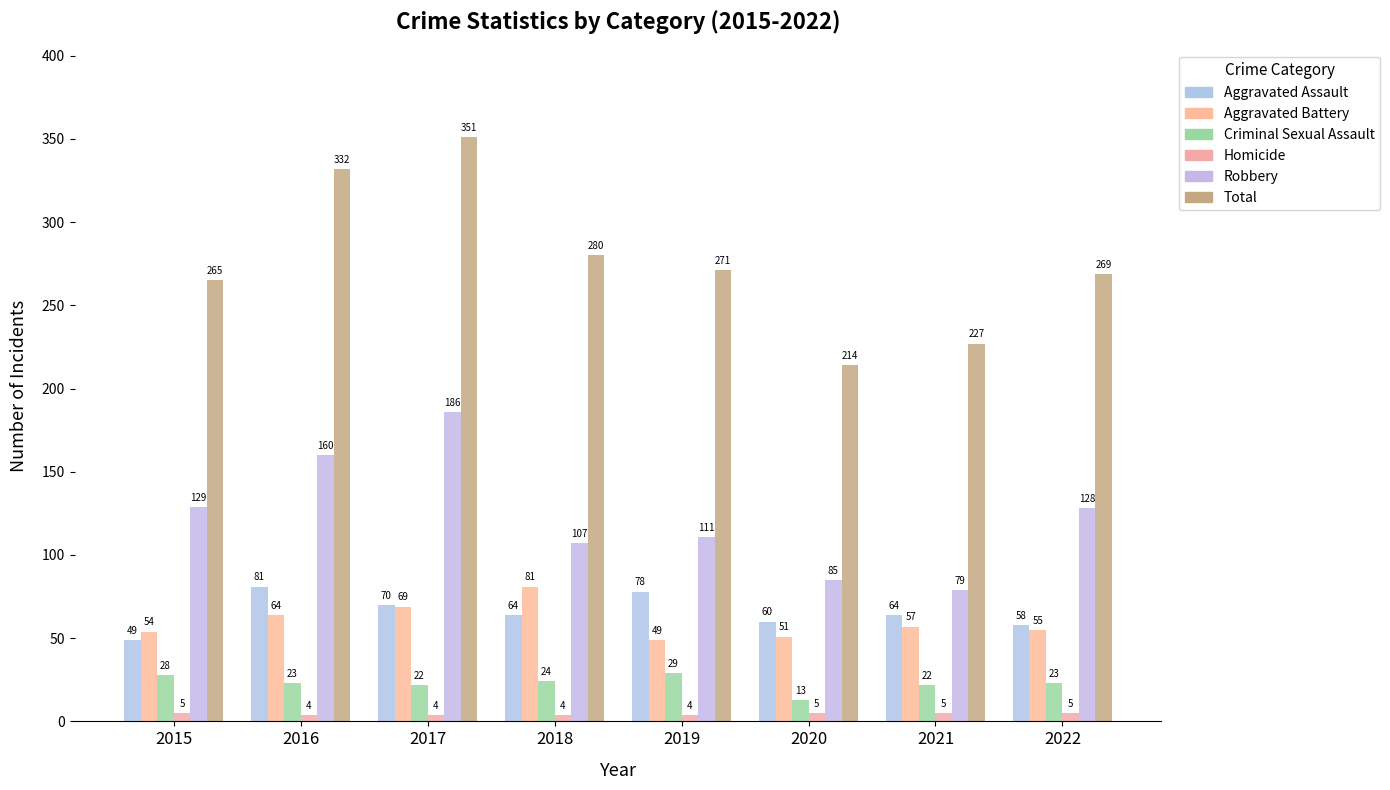

At how many categories does at least one series exceed 244?

6